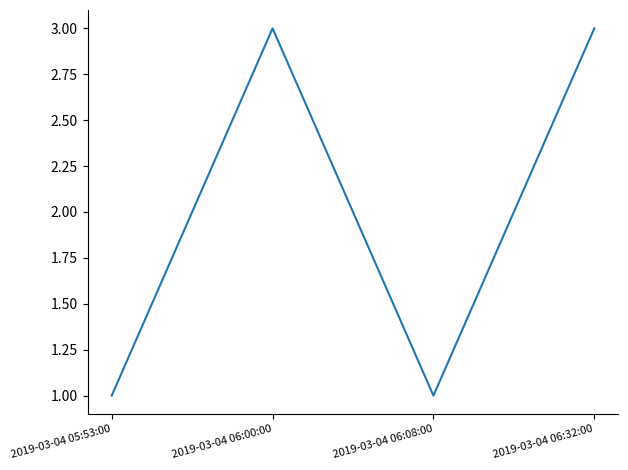

Where is the first local minimum?

2019-03-04 06:08:00